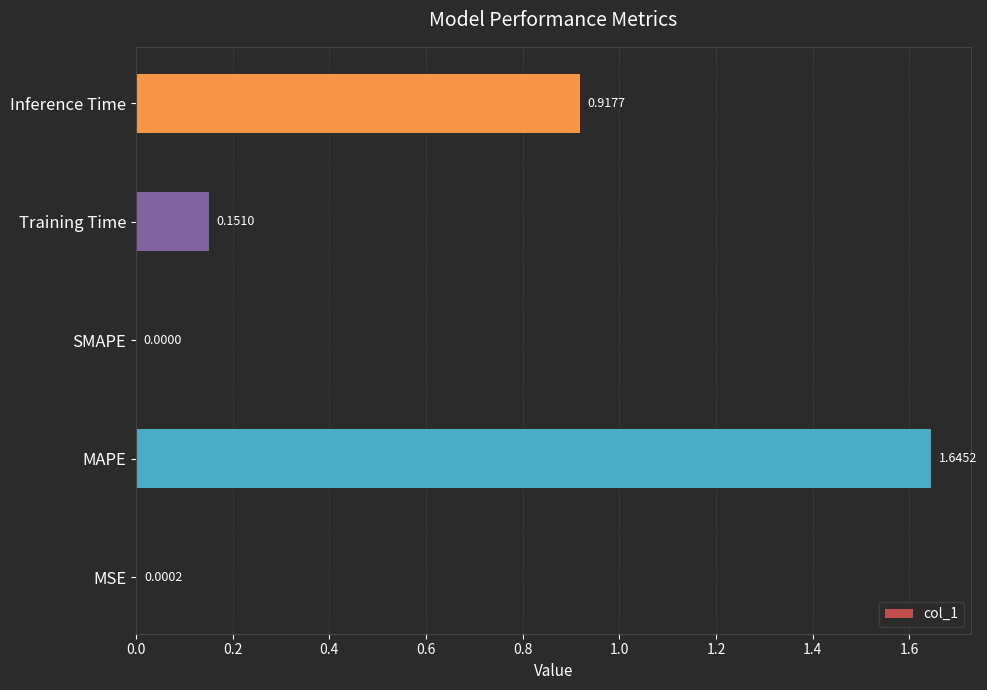

Which label corresponds to the largest value in the chart?

MAPE